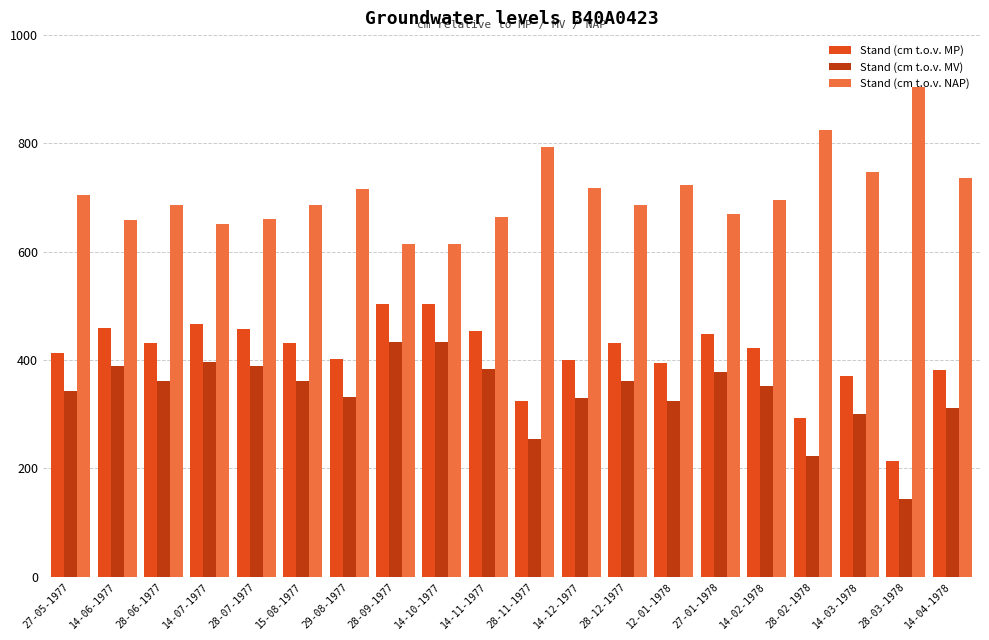

Rank the series by their average value, from highest to lowest.

Stand (cm t.o.v. NAP), Stand (cm t.o.v. MP), Stand (cm t.o.v. MV)